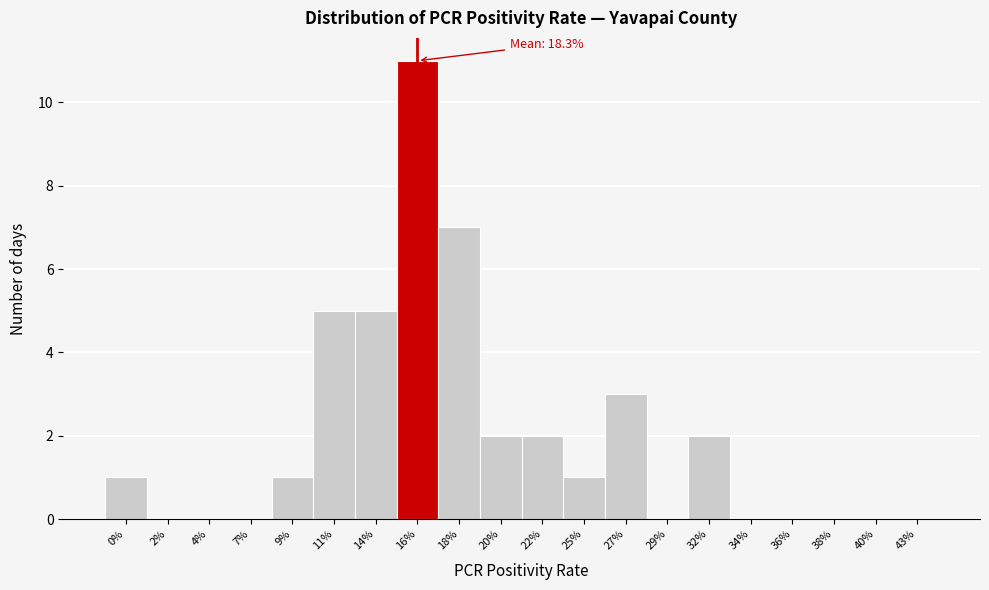

Reading left to right, transcribe all the data shown in this chart.

0%=1	2%=0	4%=0	7%=0	9%=1	11%=5	14%=5	16%=11	18%=7	20%=2	22%=2	25%=1	27%=3	29%=0	32%=2	34%=0	36%=0	38%=0	40%=0	43%=0